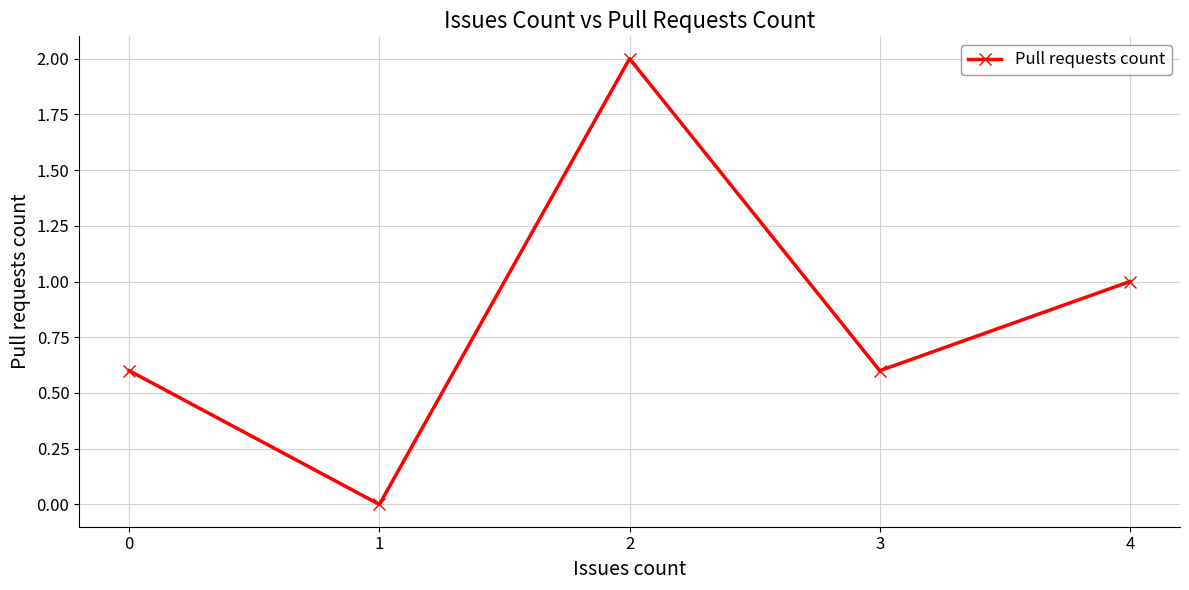

True or false: the data shows 1.0 at 3.

False